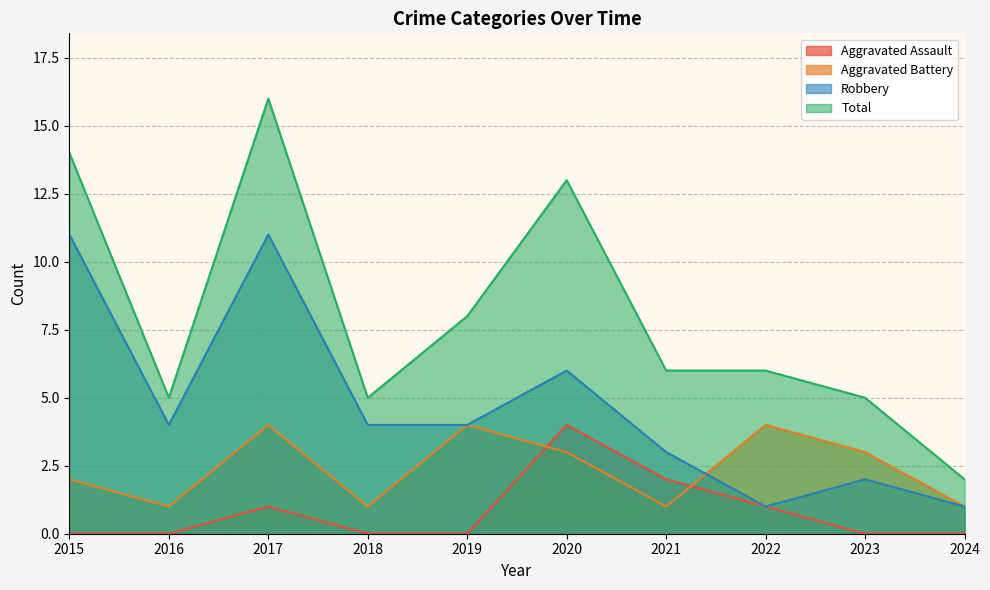

Does the chart display data point markers on the line(s)?

No